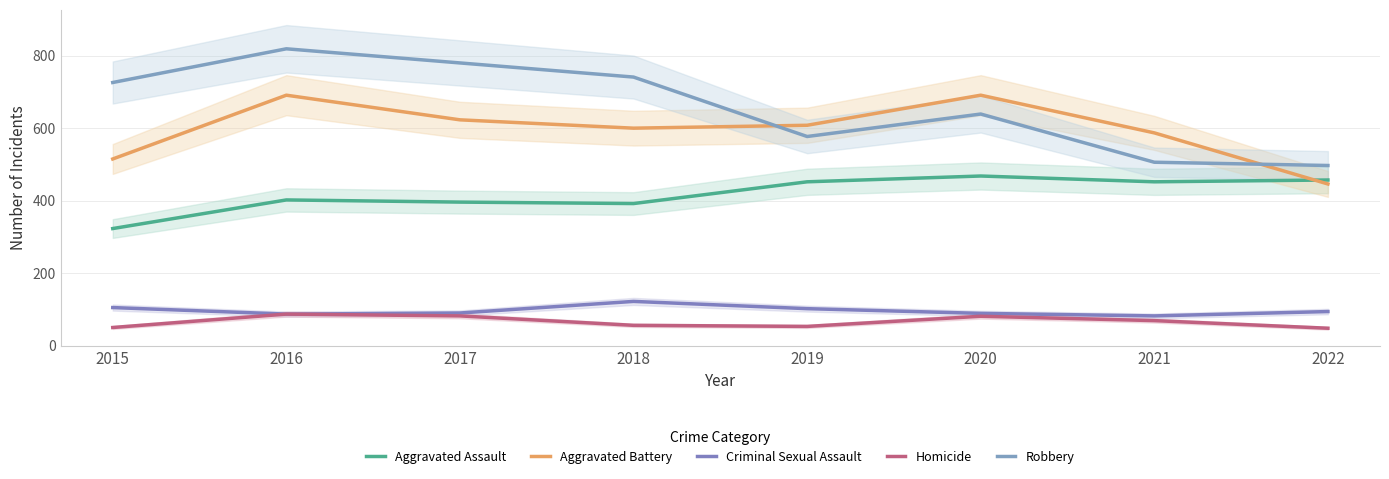

What is the difference between the Aggravated Battery values at 2015 and 2022?

69